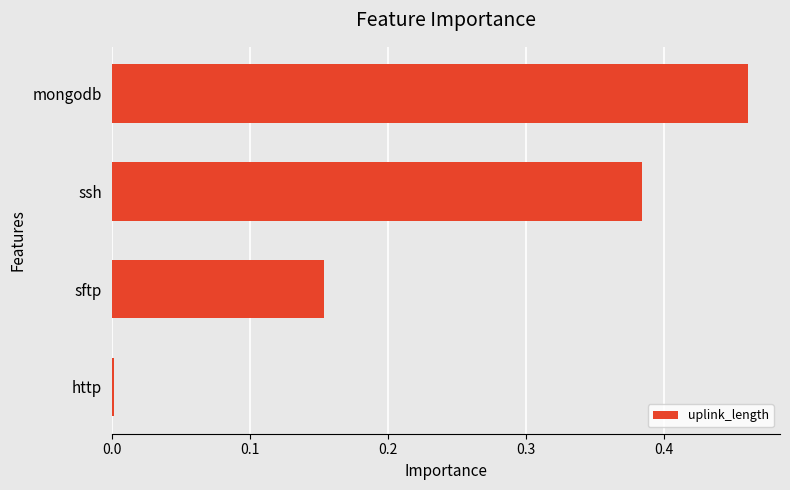

List the labels in order of value, largest first.

mongodb, ssh, sftp, http